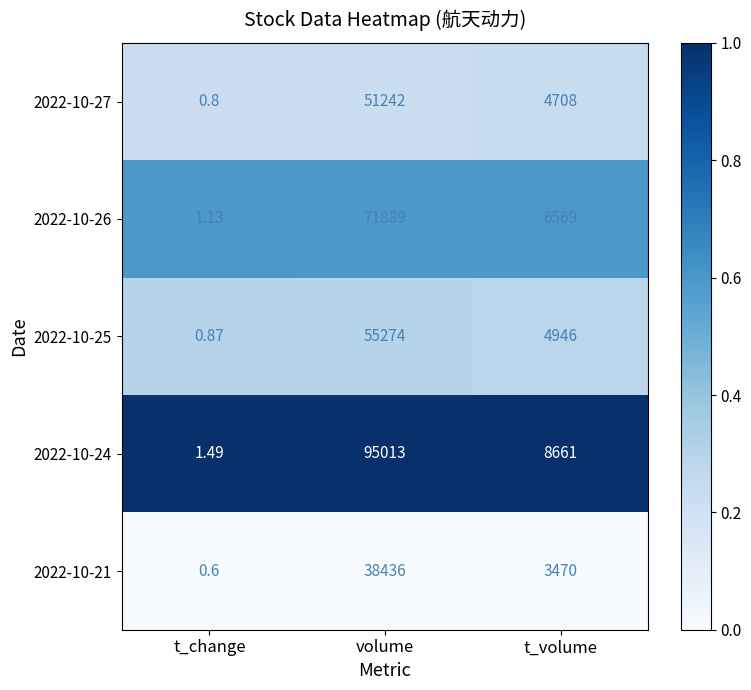

Count the number of categories in the chart.

3